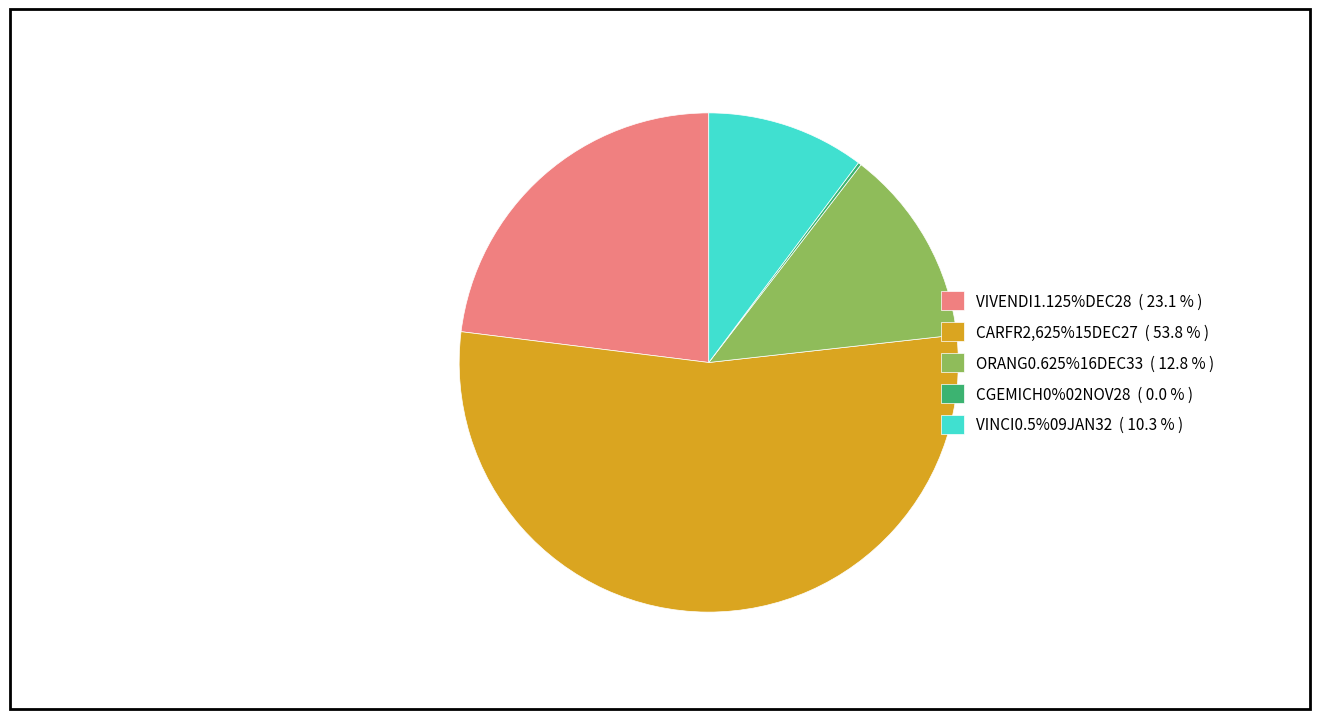

Is there any slice that represents more than half of the pie?

Yes